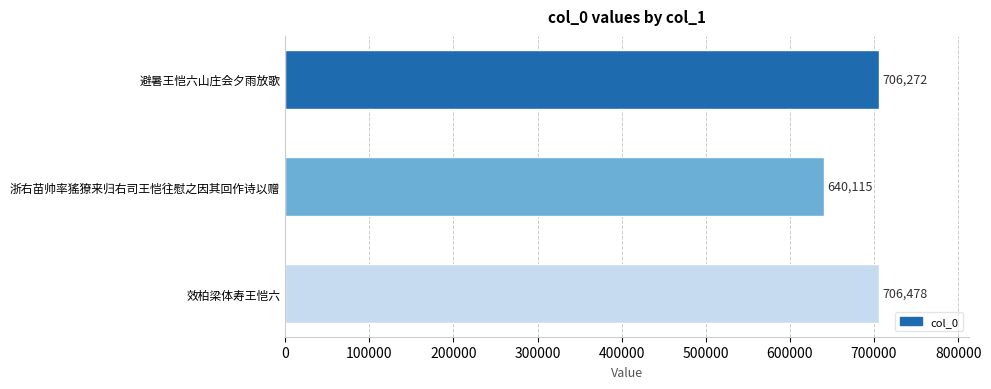

List the labels in order of value, largest first.

效柏梁体寿王恺六, 避暑王恺六山庄会夕雨放歌, 浙右苗帅率猺獠来归右司王恺往慰之因其回作诗以赠